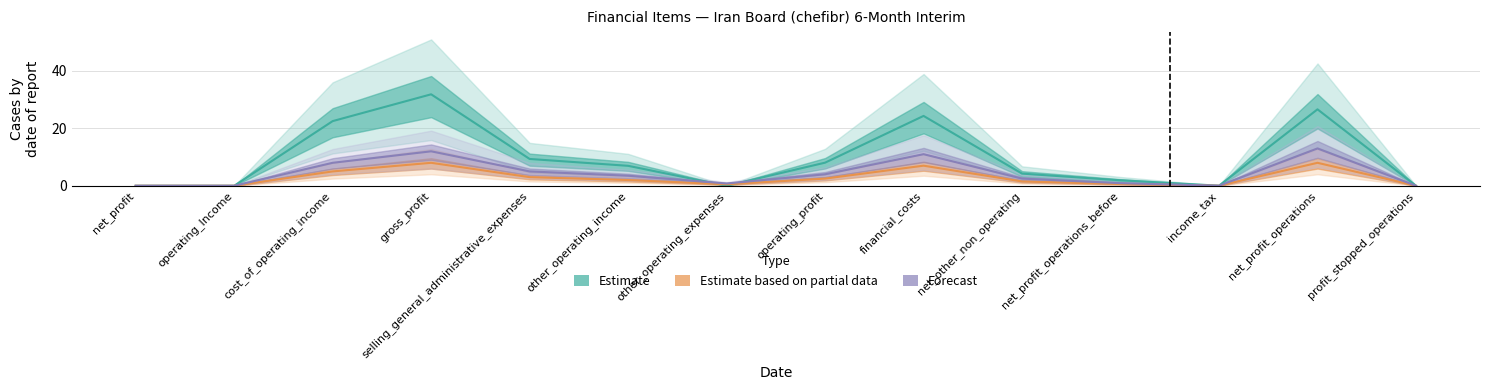

Reading left to right, transcribe all the data shown in this chart.

Estimate: net_profit=0.0	operating_Income=0.0	cost_of_operating_income=22.5	gross_profit=31.9	selling_general_administrative_expenses=9.3	other_operating_income=6.9	other_operating_expenses=0.0	operating_profit=8.0	financial_costs=24.3	net_other_non_operating=4.2	net_profit_operations_before=1.9	income_tax=0.0	net_profit_operations=26.6	profit_stopped_operations=0.0
Estimate based on partial data: net_profit=0.0	operating_Income=0.0	cost_of_operating_income=5.0	gross_profit=8.0	selling_general_administrative_expenses=3.0	other_operating_income=2.0	other_operating_expenses=0.5	operating_profit=2.5	financial_costs=7.0	net_other_non_operating=1.5	net_profit_operations_before=0.6	income_tax=0.0	net_profit_operations=8.0	profit_stopped_operations=0.0
Forecast: net_profit=0.0	operating_Income=0.0	cost_of_operating_income=8.0	gross_profit=12.0	selling_general_administrative_expenses=5.0	other_operating_income=3.5	other_operating_expenses=0.8	operating_profit=4.0	financial_costs=11.0	net_other_non_operating=2.5	net_profit_operations_before=0.9	income_tax=0.0	net_profit_operations=13.0	profit_stopped_operations=0.0